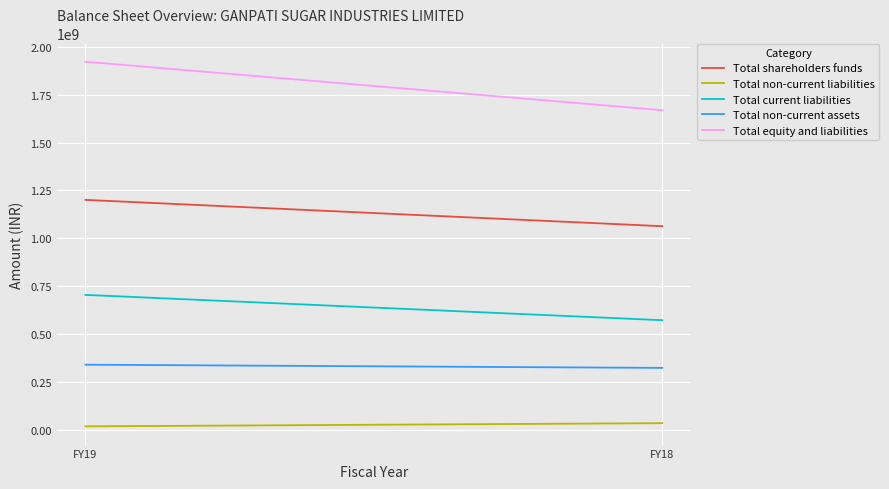

Count the number of categories in the chart.

2